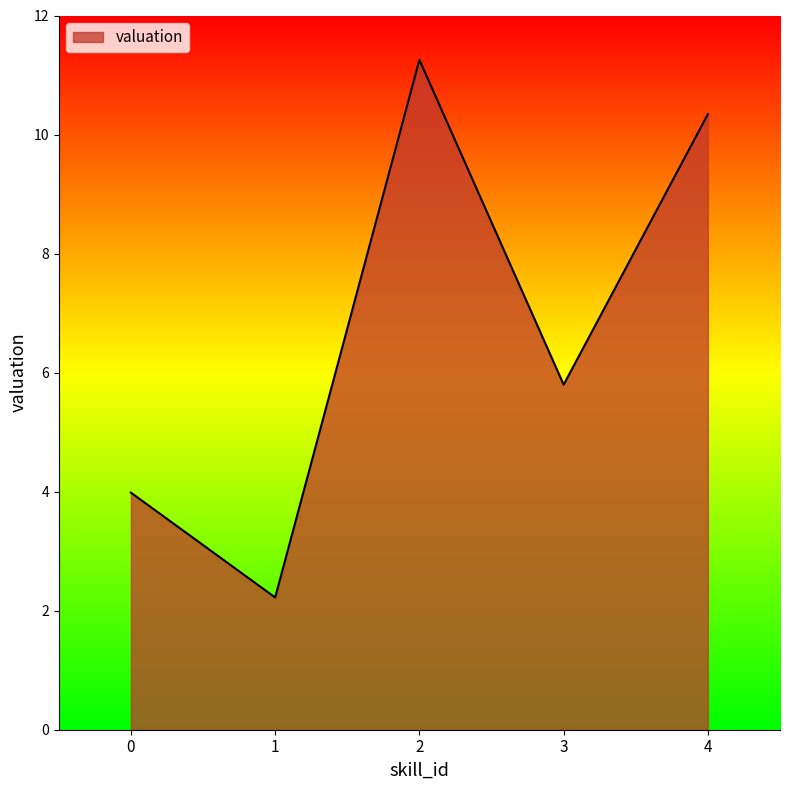

What is the smallest value displayed?

2.2